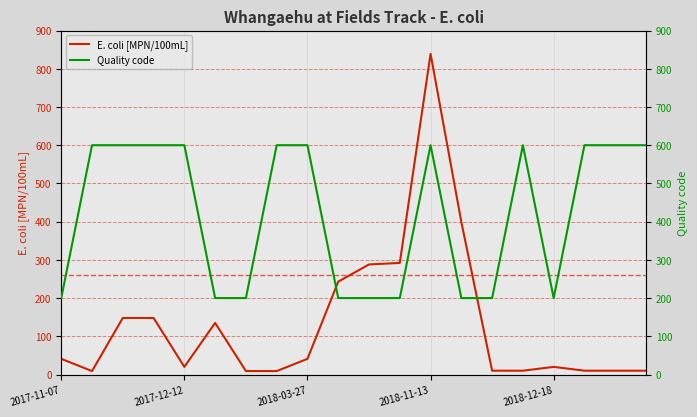

What are all the series names shown in the legend?

E. coli [MPN/100mL], Quality code